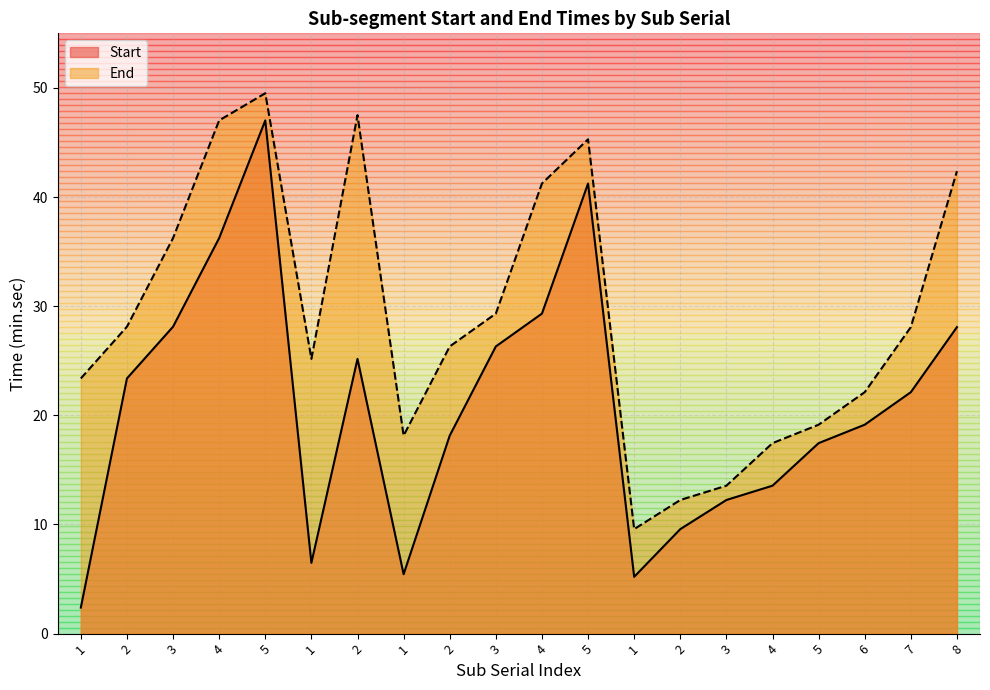

How many lines are shown in the chart?

2